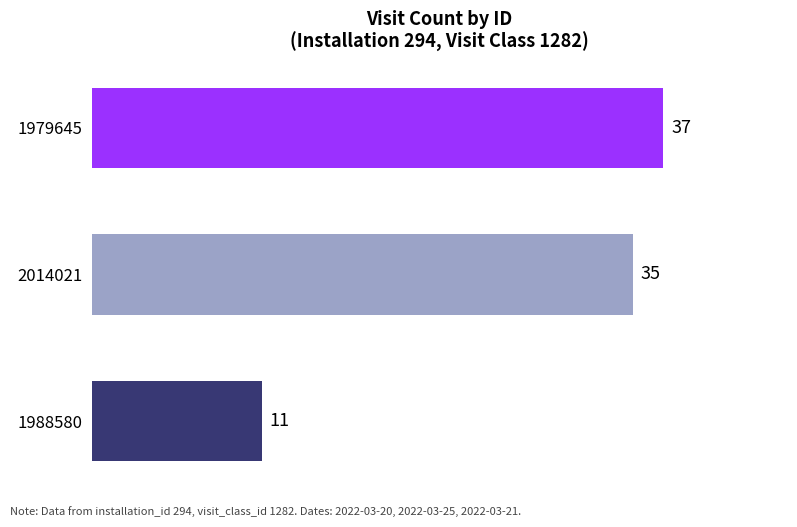

What is the difference between the values at 2014021 and 1988580?

24